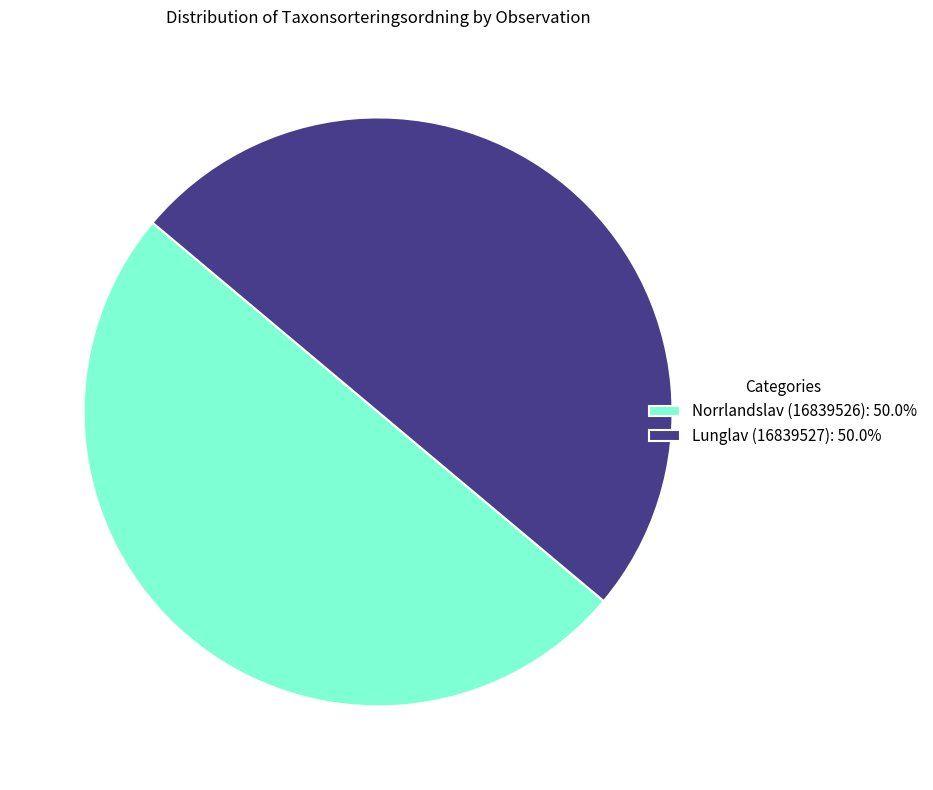

What is the ratio of the value at Lunglav (16839527): 50.0% to the value at Norrlandslav (16839526): 50.0%?

1.0